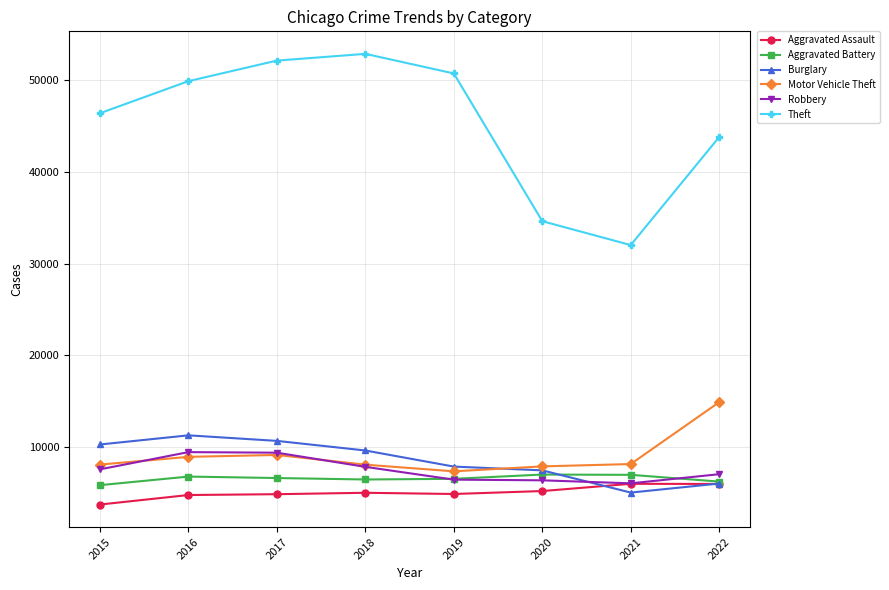

Which series has the largest range (max minus min)?

Theft